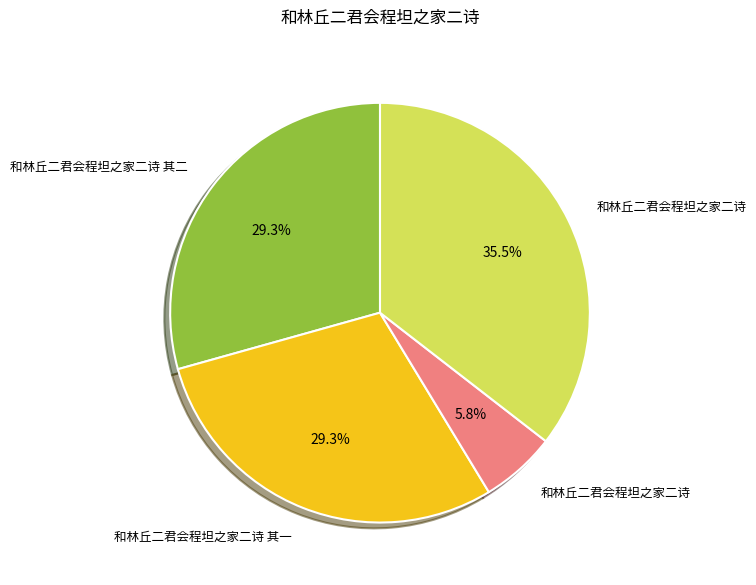

Does any single category account for the majority?

No